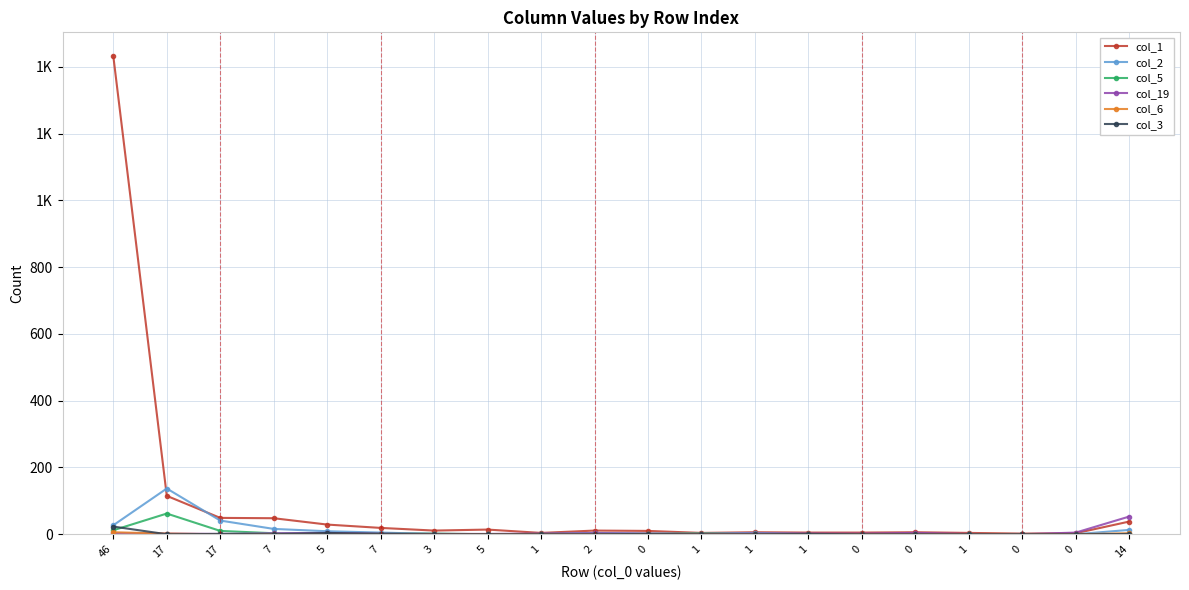

Which series has the largest total across all categories?

col_1